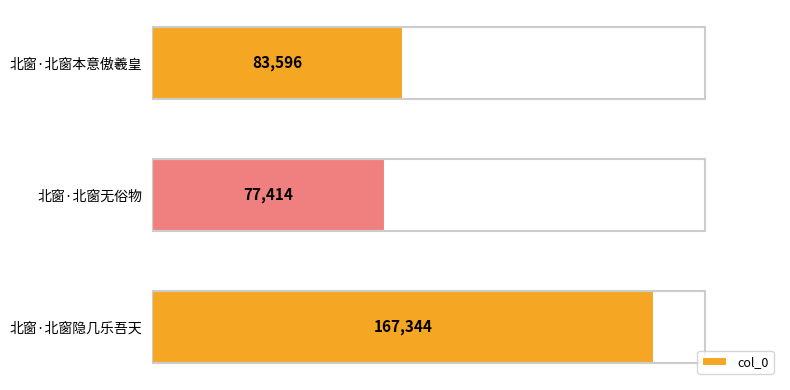

How many data points are less than 83596?

1